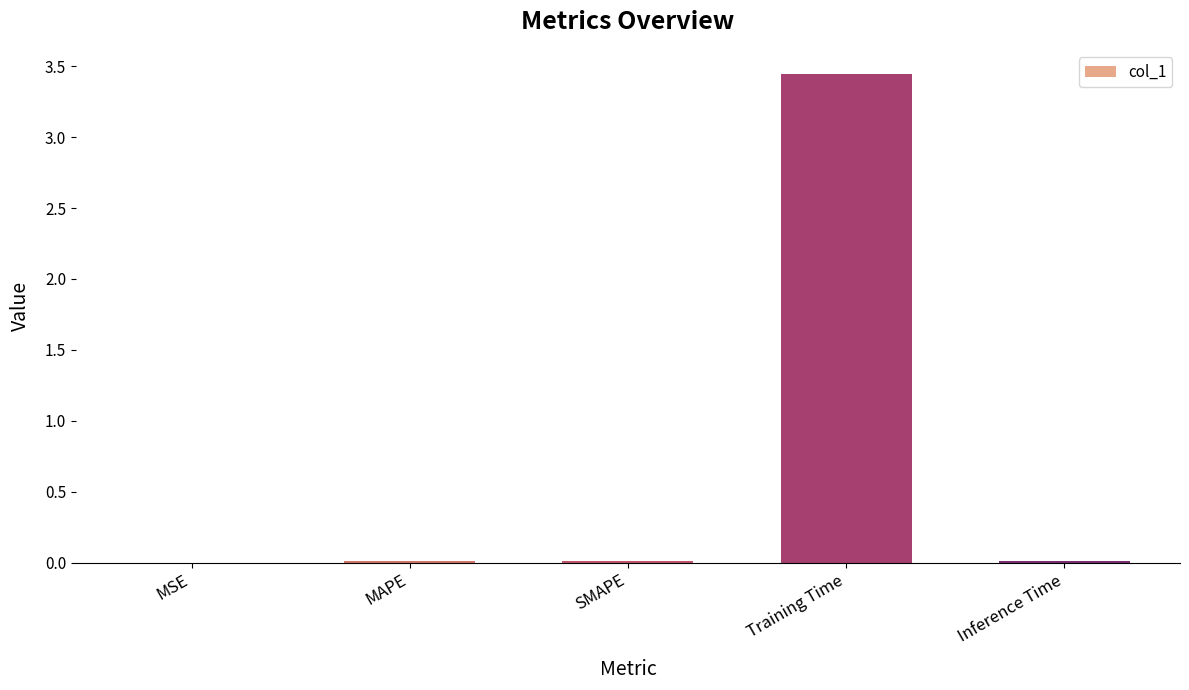

What is the average value?

0.7